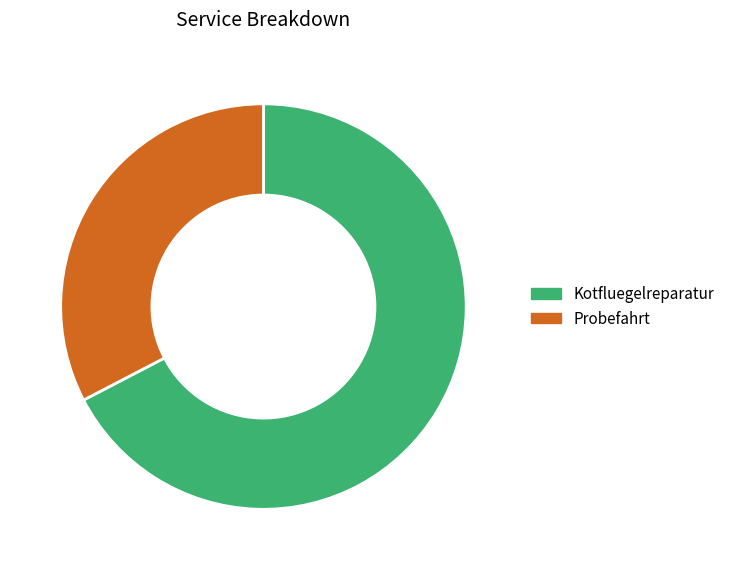

True or false: Kotfluegelreparatur accounts for 67% of the total.

True